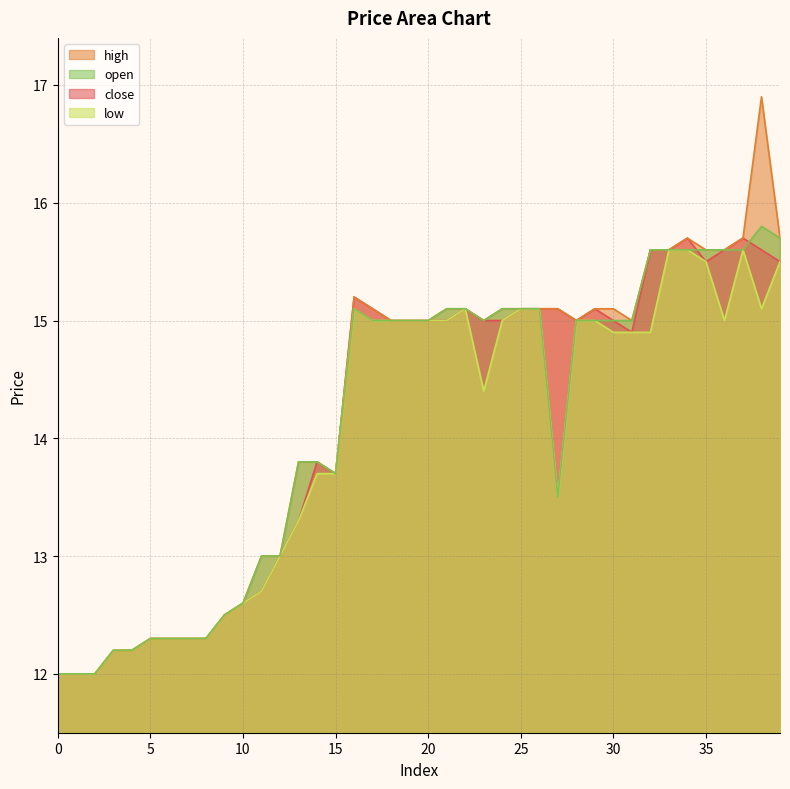

At how many categories does at least one series exceed 13?

27